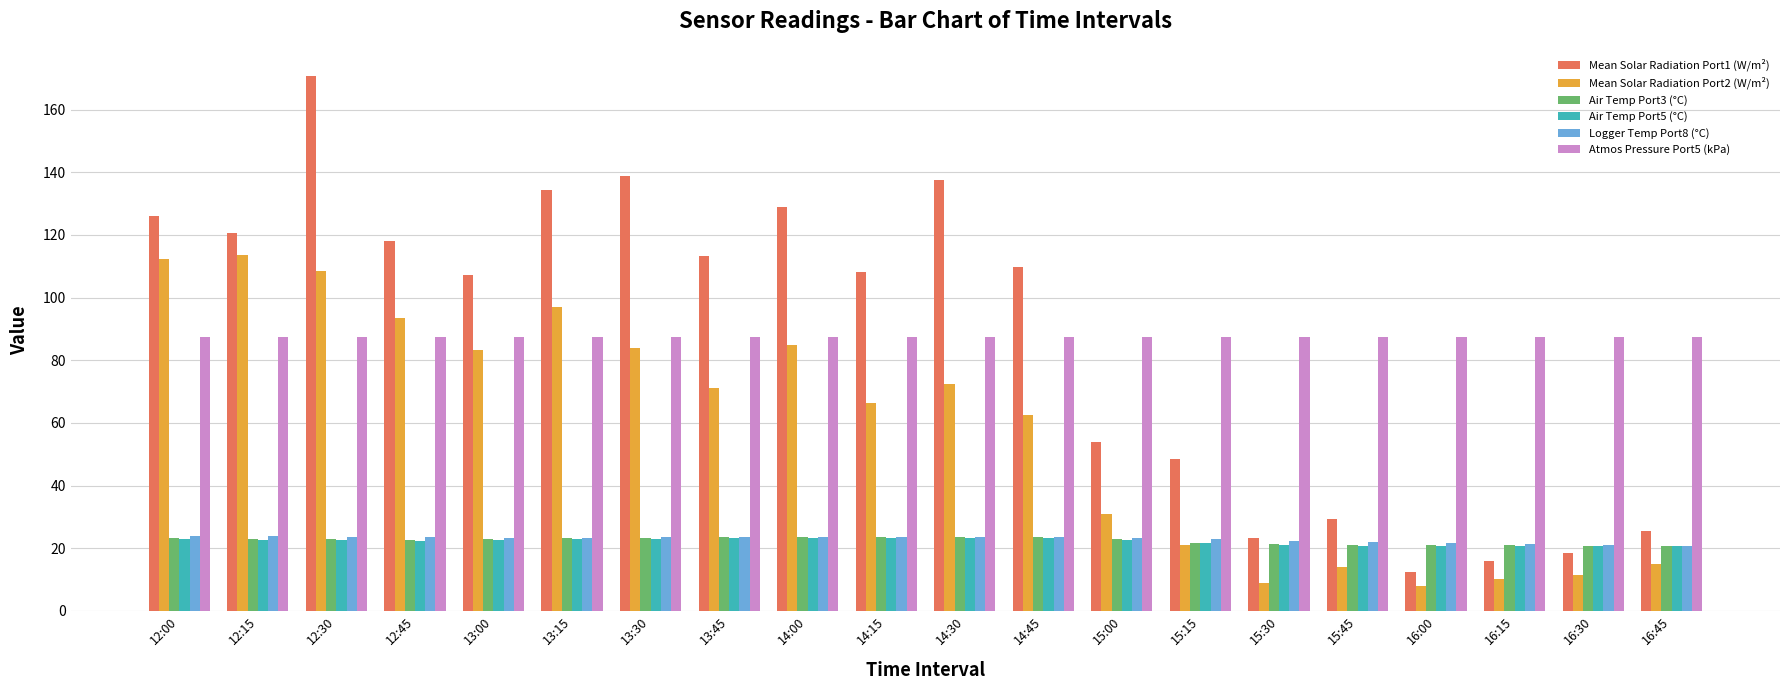

What is the value of the Mean Solar Radiation Port2 (W/m²) bar at the 4th from the left?

93.6